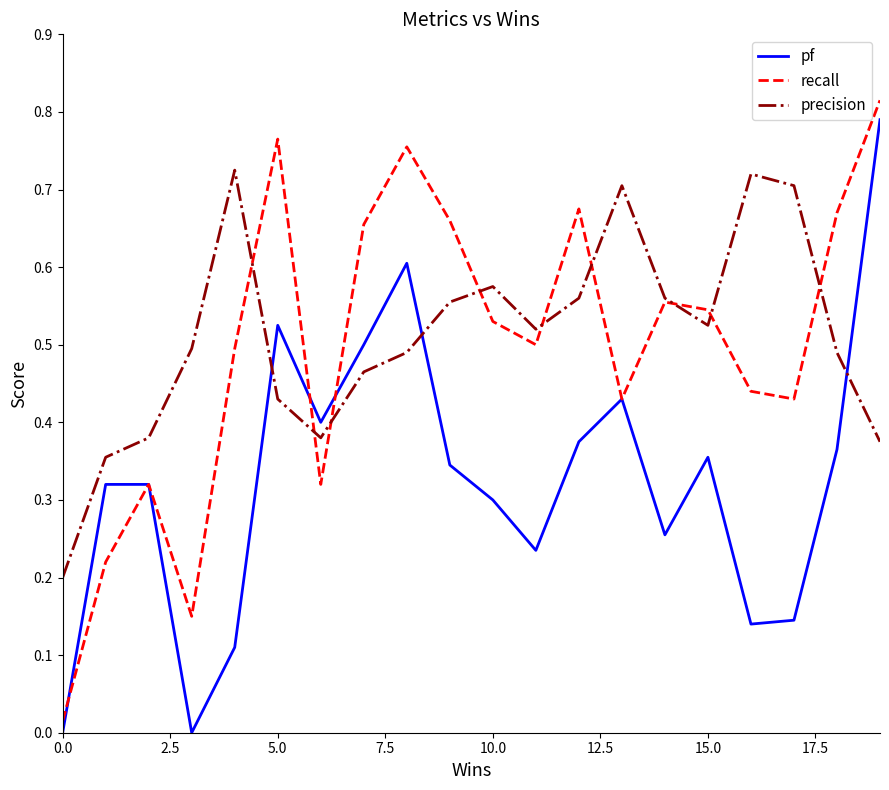

How many intersections are there between pf and precision?

3